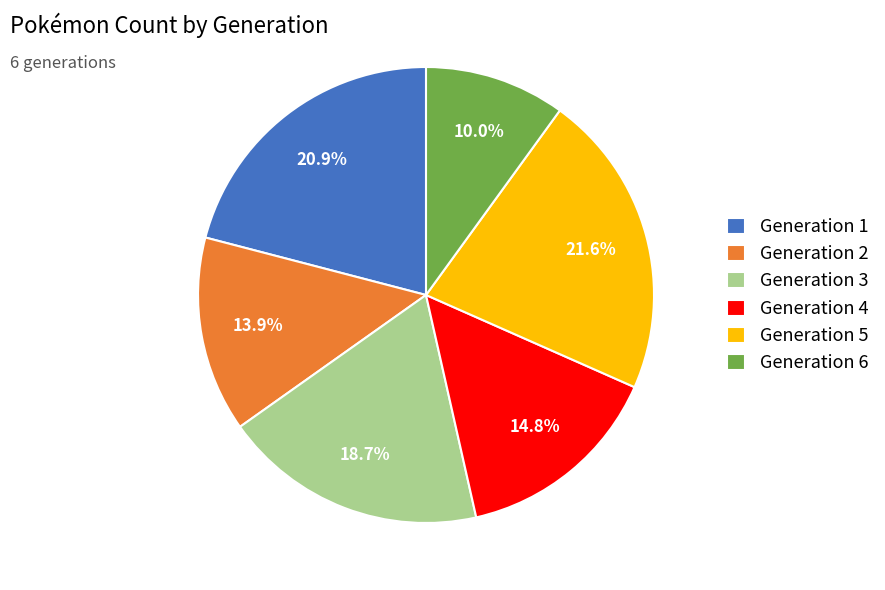

Which slice is the largest?

Generation 5